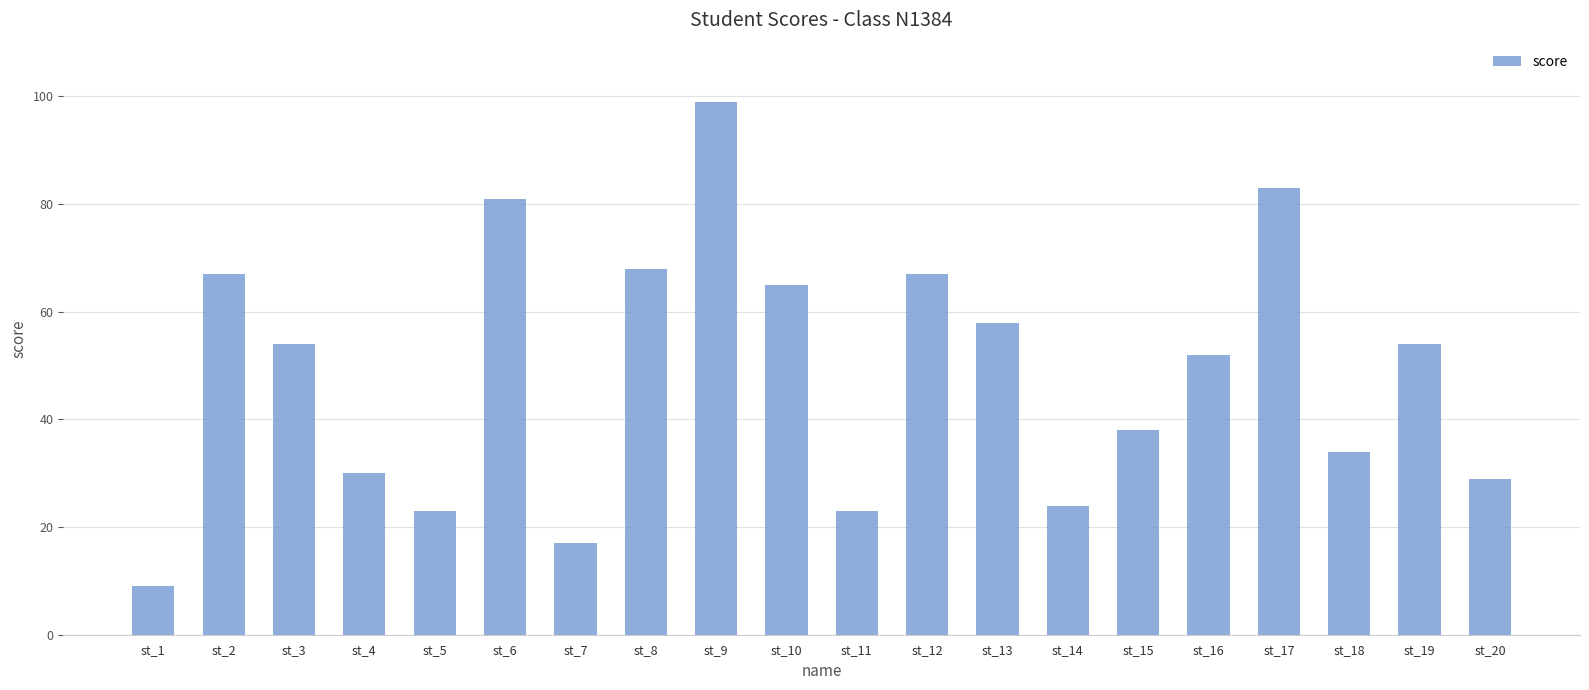

What is the average value?

49